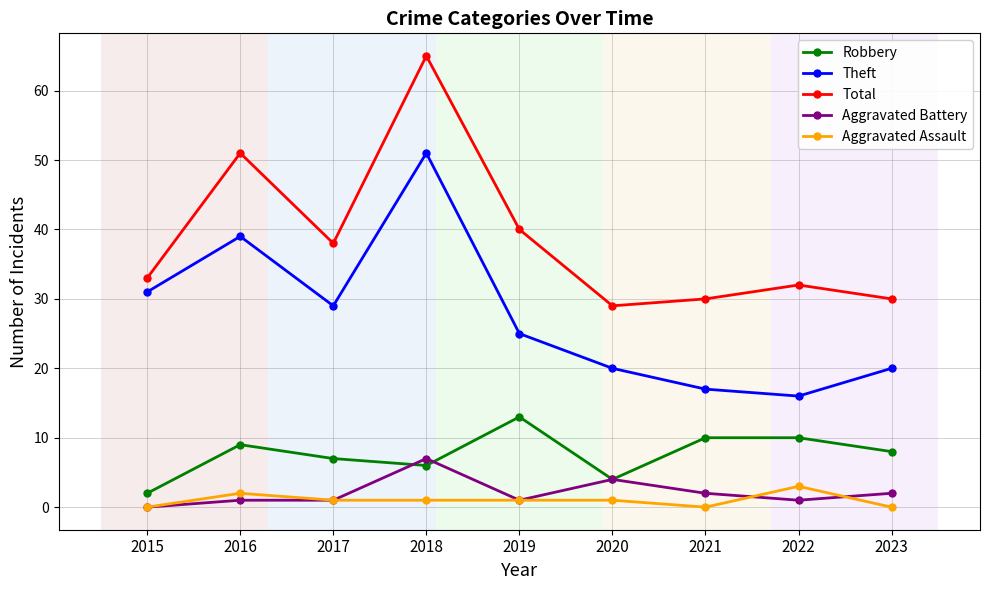

How many interior local peaks does the Theft series have?

2